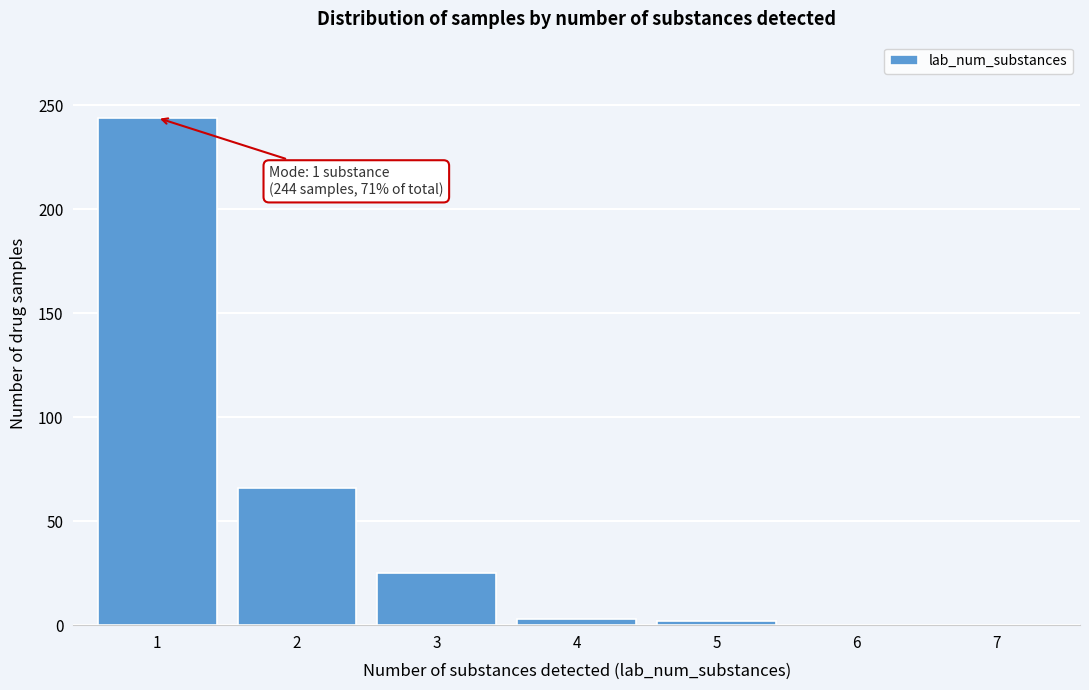

What is the maximum value shown in the chart?

244